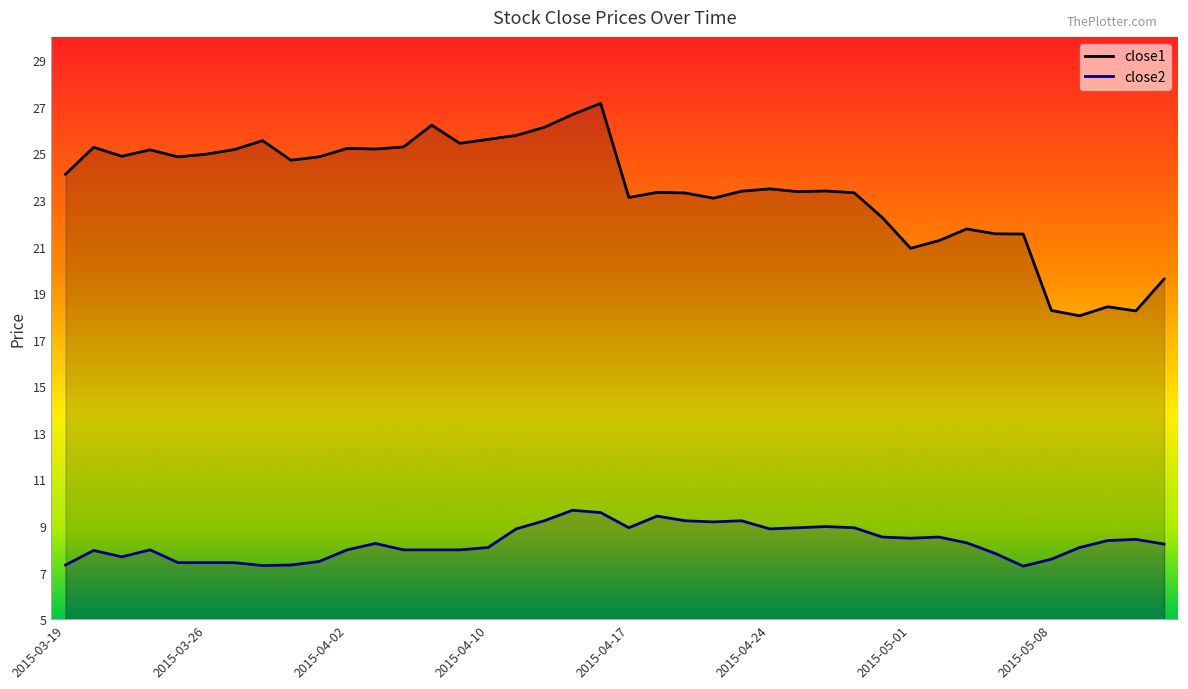

Reading right to left, extract all data points from this chart.

close1: 2015-05-14=19.6	2015-05-13=18.2	2015-05-12=18.4	2015-05-11=18.0	2015-05-08=18.3	2015-05-07=21.5	2015-05-06=21.5	2015-05-05=21.8	2015-05-04=21.2	2015-05-01=20.9	2015-04-30=22.2	2015-04-29=23.3	2015-04-28=23.4	2015-04-27=23.4	2015-04-24=23.5	2015-04-23=23.4	2015-04-22=23.1	2015-04-21=23.3	2015-04-20=23.3	2015-04-17=23.1	2015-04-16=27.1	2015-04-15=26.7	2015-04-14=26.1	2015-04-13=25.8	2015-04-10=25.6	2015-04-09=25.4	2015-04-08=26.2	2015-04-07=25.3	2015-04-06=25.2	2015-04-02=25.2	2015-04-01=24.9	2015-03-31=24.7	2015-03-30=25.5	2015-03-27=25.2	2015-03-26=25.0	2015-03-25=24.9	2015-03-24=25.1	2015-03-23=24.9	2015-03-20=25.3	2015-03-19=24.1
close2: 2015-05-14=8.2	2015-05-13=8.4	2015-05-12=8.4	2015-05-11=8.1	2015-05-08=7.6	2015-05-07=7.3	2015-05-06=7.8	2015-05-05=8.3	2015-05-04=8.5	2015-05-01=8.5	2015-04-30=8.5	2015-04-29=8.9	2015-04-28=9.0	2015-04-27=8.9	2015-04-24=8.9	2015-04-23=9.2	2015-04-22=9.2	2015-04-21=9.2	2015-04-20=9.4	2015-04-17=8.9	2015-04-16=9.6	2015-04-15=9.7	2015-04-14=9.2	2015-04-13=8.9	2015-04-10=8.1	2015-04-09=8.0	2015-04-08=8.0	2015-04-07=8.0	2015-04-06=8.2	2015-04-02=8.0	2015-04-01=7.5	2015-03-31=7.3	2015-03-30=7.3	2015-03-27=7.4	2015-03-26=7.4	2015-03-25=7.4	2015-03-24=8.0	2015-03-23=7.7	2015-03-20=8.0	2015-03-19=7.3